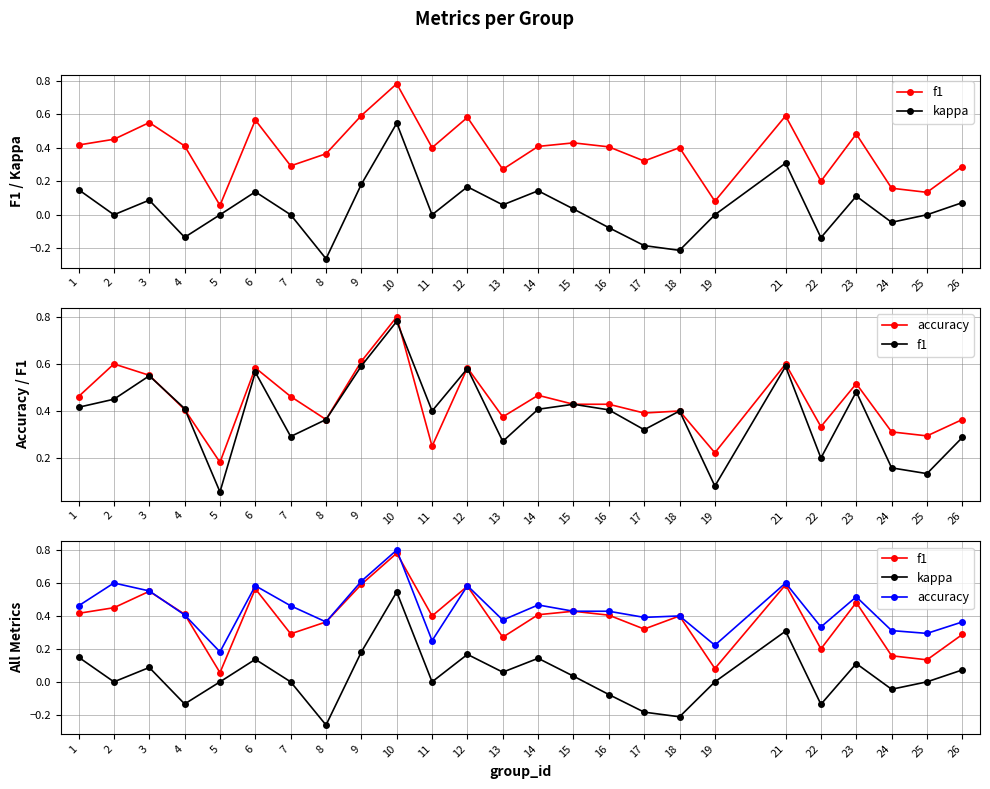

At which label does kappa reach its minimum?

8